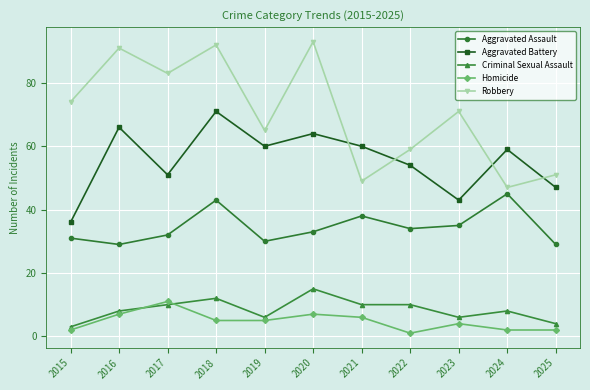

Which category has the lowest value across all series?

2022